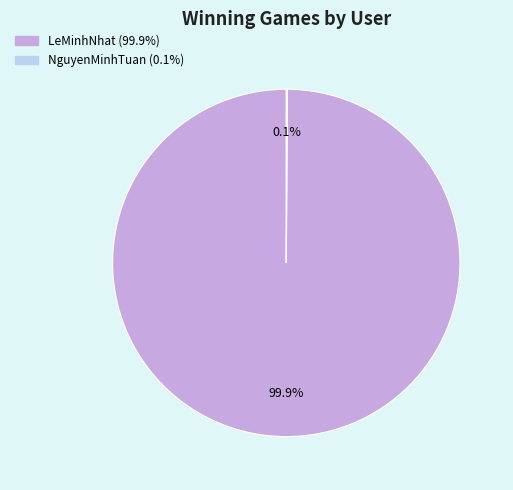

Is there any slice that represents more than half of the pie?

Yes